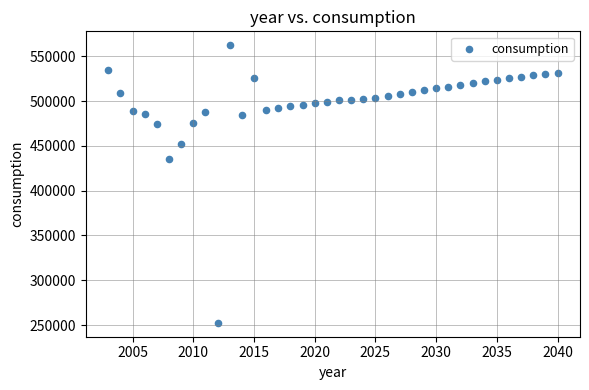

What is the range of Y values (max minus min)?

309979